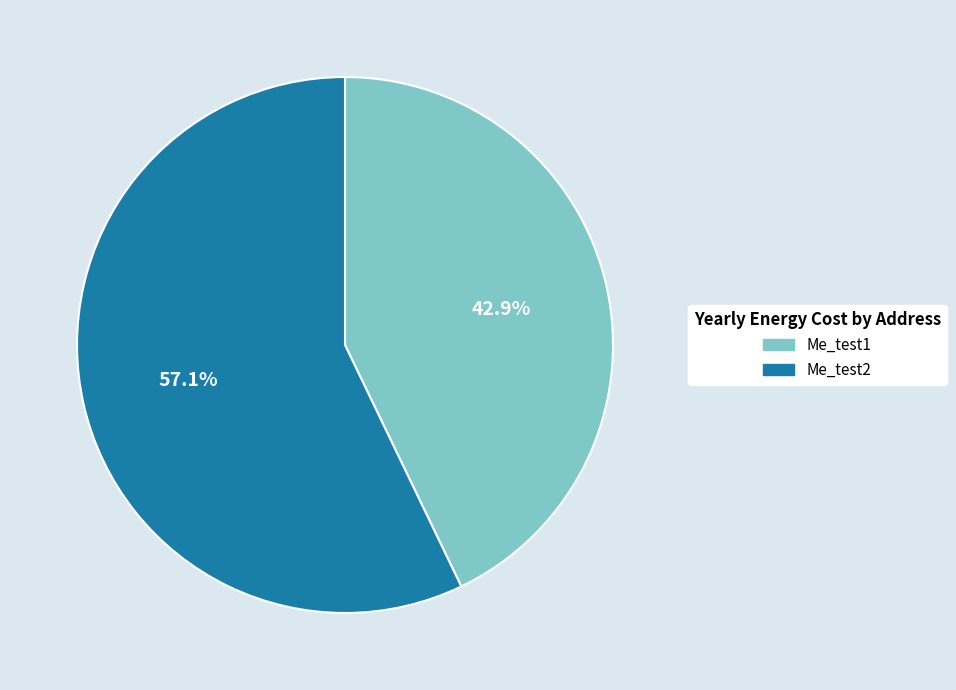

To the nearest percent, what is the difference between the Me_test1 and Me_test2 slice percentages?

14%